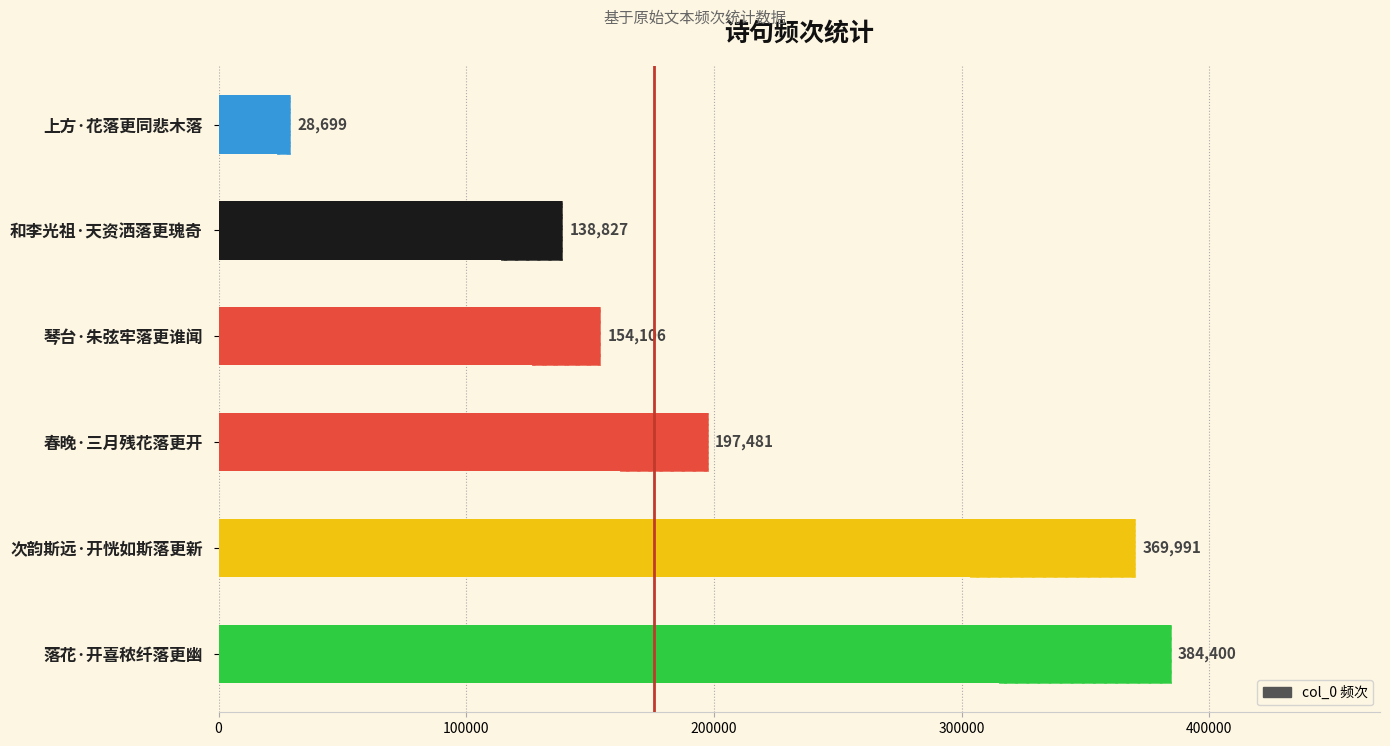

Reading left to right, extract all data points from this chart.

384400	369991	197481	154106	138827	28699